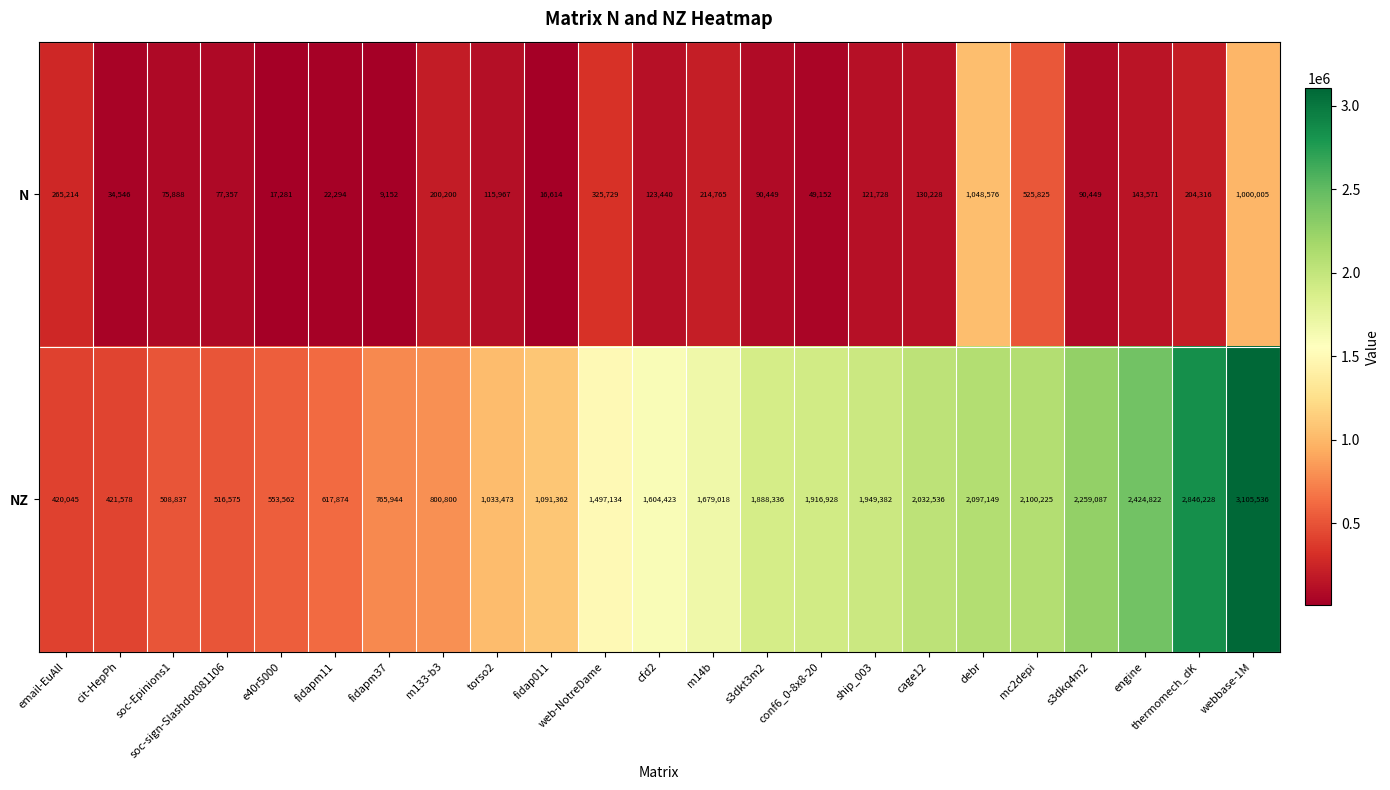

At which label is N closest to 528864?

mc2depi